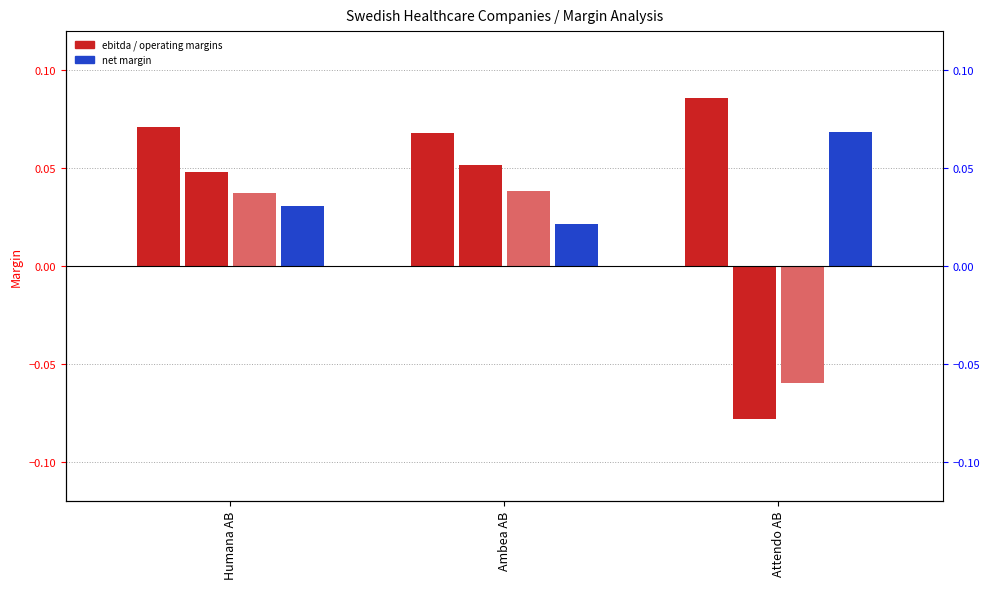

Reading left to right, transcribe all the data shown in this chart.

ebitda_margin: Humana AB=0.1	Ambea AB=0.1	Attendo AB=0.1
operating_margin: Humana AB=0.0	Ambea AB=0.1	Attendo AB=-0.1
after_tax_operating_margin: Humana AB=0.0	Ambea AB=0.0	Attendo AB=-0.1
net_margin: Humana AB=0.0	Ambea AB=0.0	Attendo AB=0.1